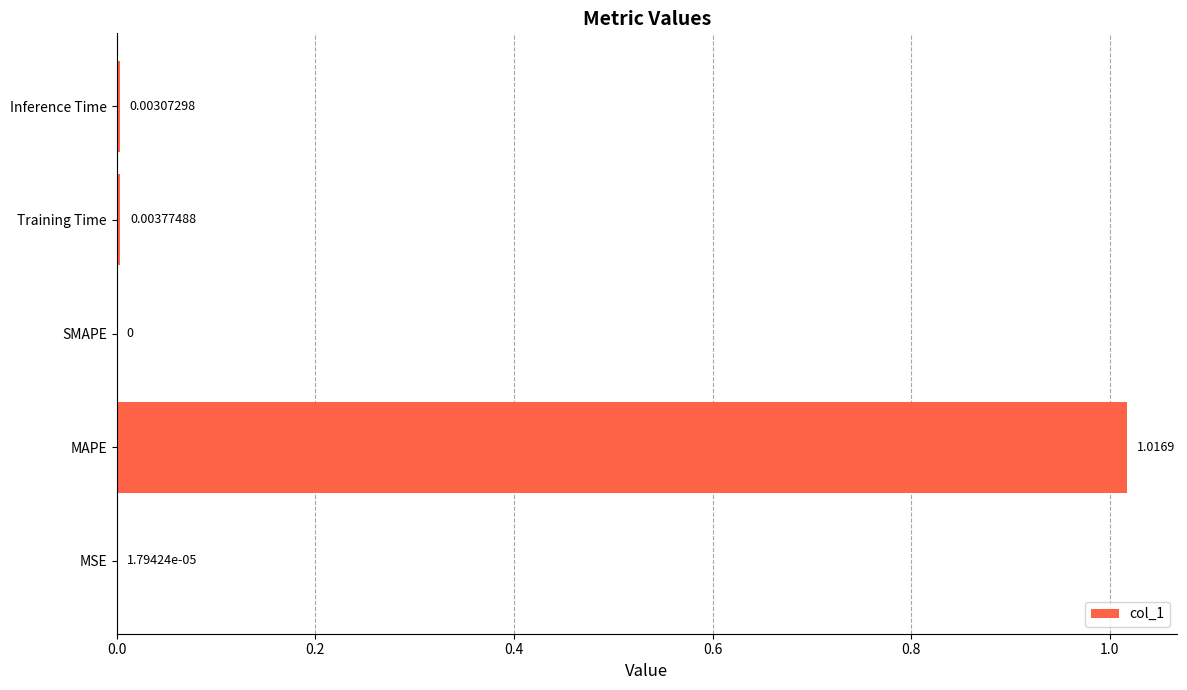

Are the bars horizontal?

Yes